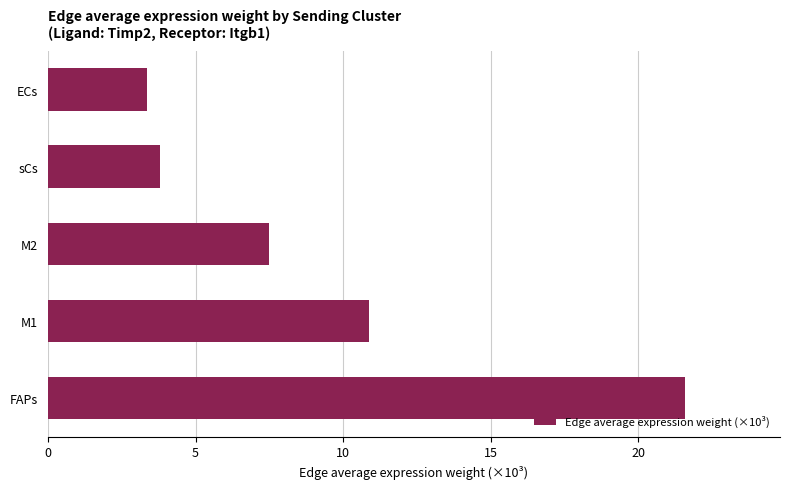

What is the sum of all values?

47.1